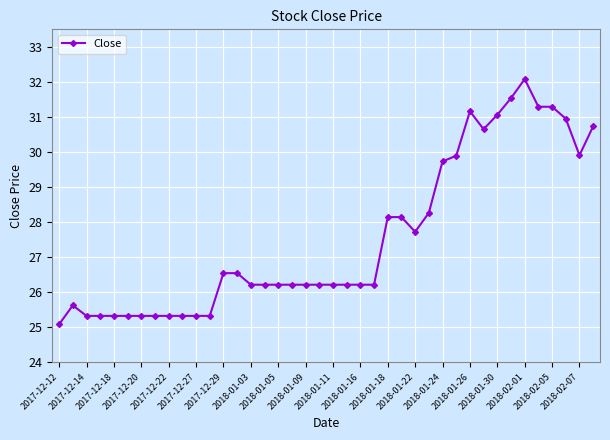

True or false: there are more than 1 points higher than both neighbors.

True